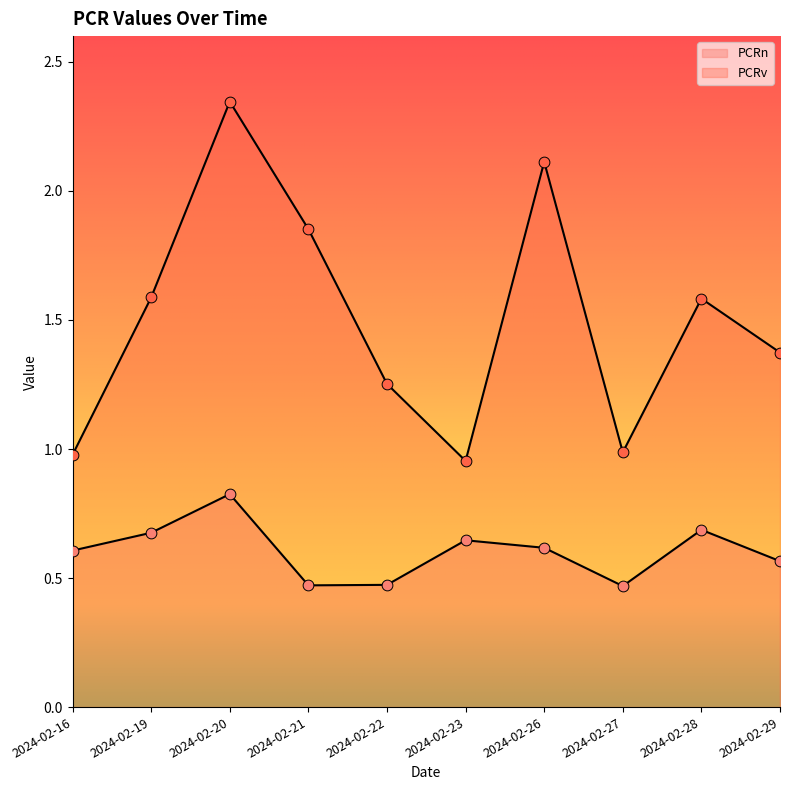

Which series has the widest spread of Y values?

PCRv